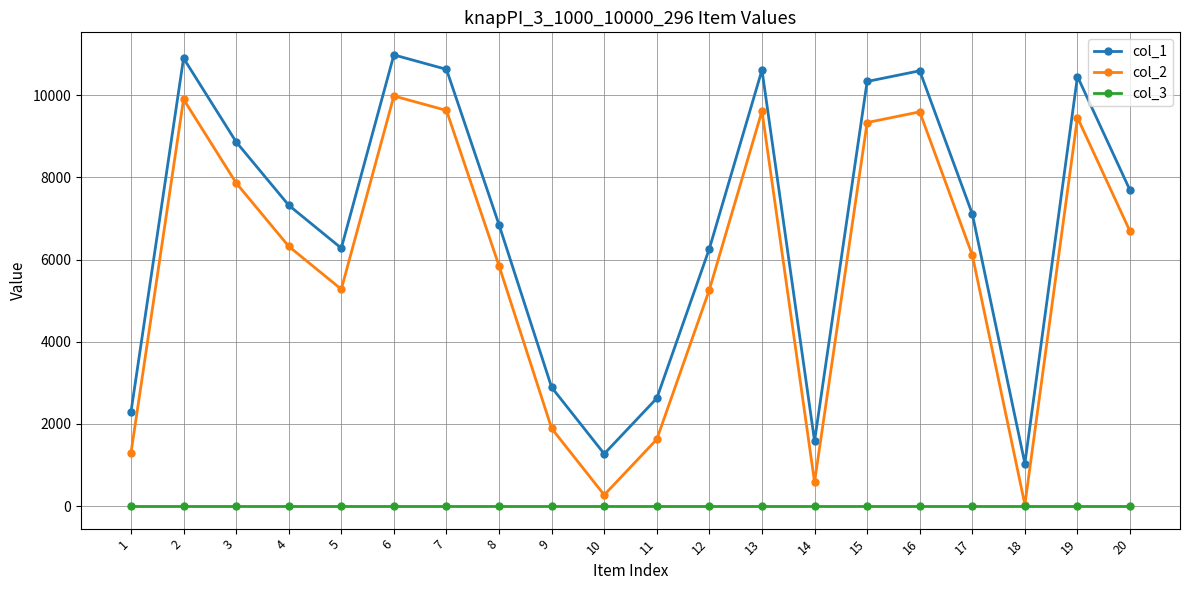

List the series in order of their peak value, highest first.

col_1, col_2, col_3